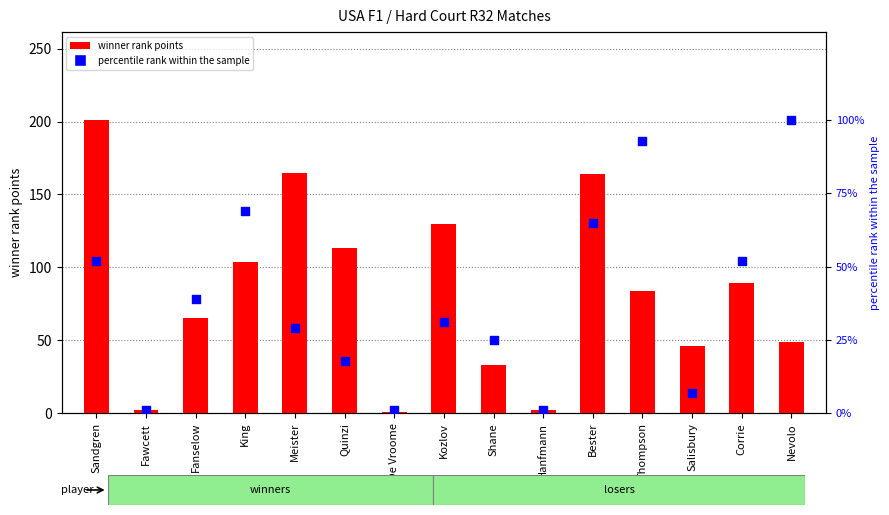

Which series contains the lowest Y value?

winner rank points